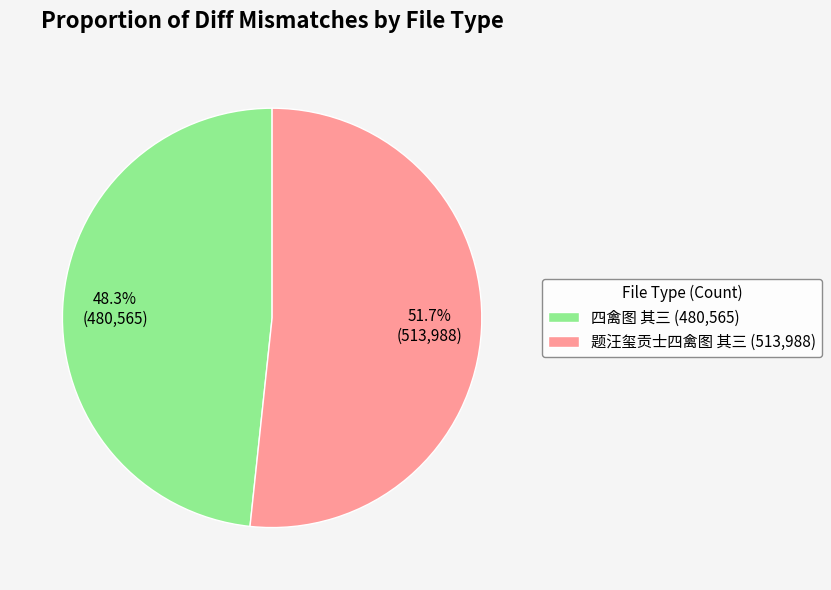

Which slice is the largest?

题汪玺贡士四禽图 其三